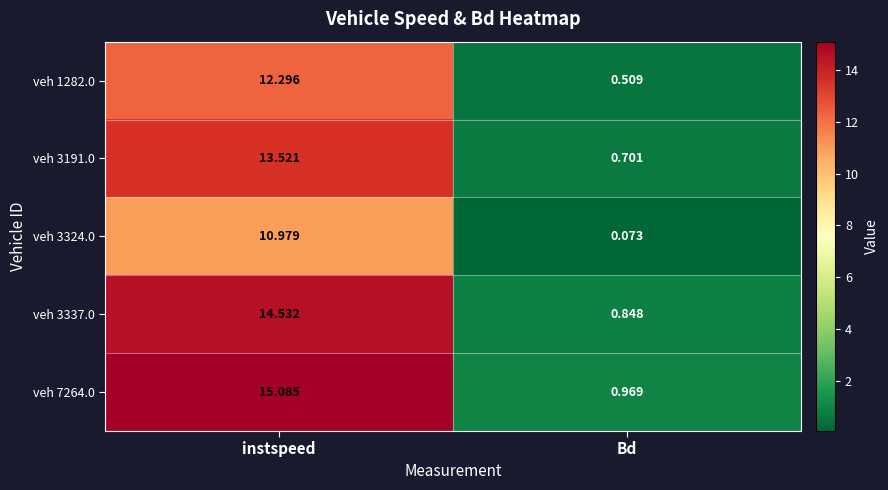

Where is veh 3191.0 nearest to the value 7?

Bd